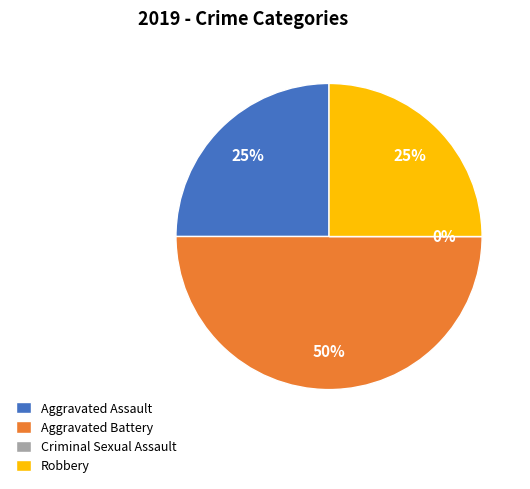

Approximately how many times larger is the value at Aggravated Assault compared to Aggravated Battery?

0.5